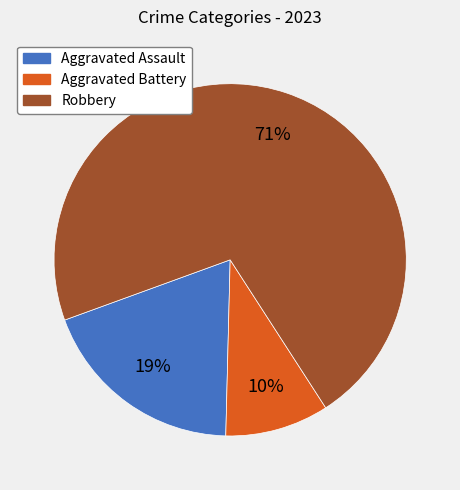

Count the number of slices in the pie.

3